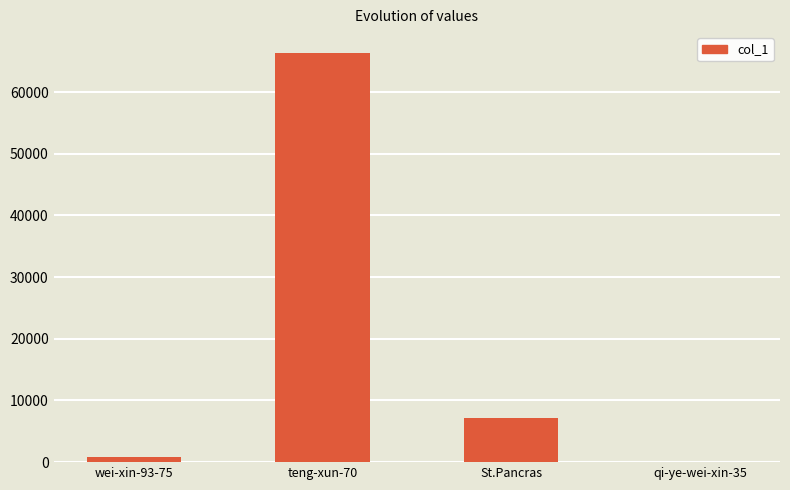

What is the approximate value at St.Pancras?

7162